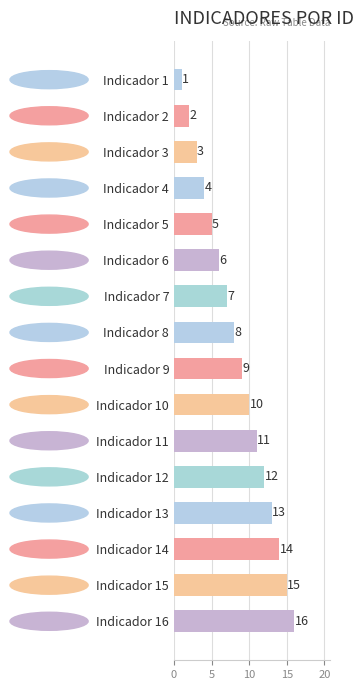

Which has a higher value, Indicador 11 or Indicador 2?

Indicador 11